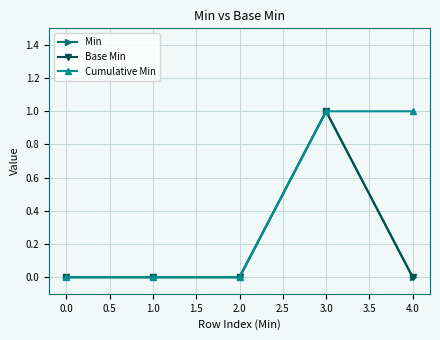

Which series has the largest total across all categories?

Cumulative Min